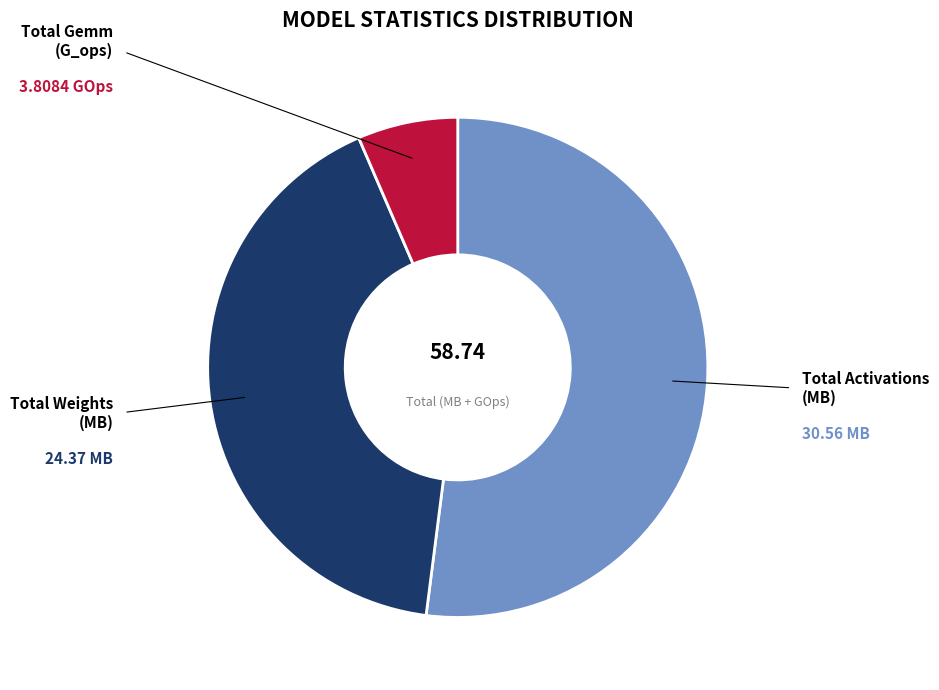

Count the number of slices in the pie.

3